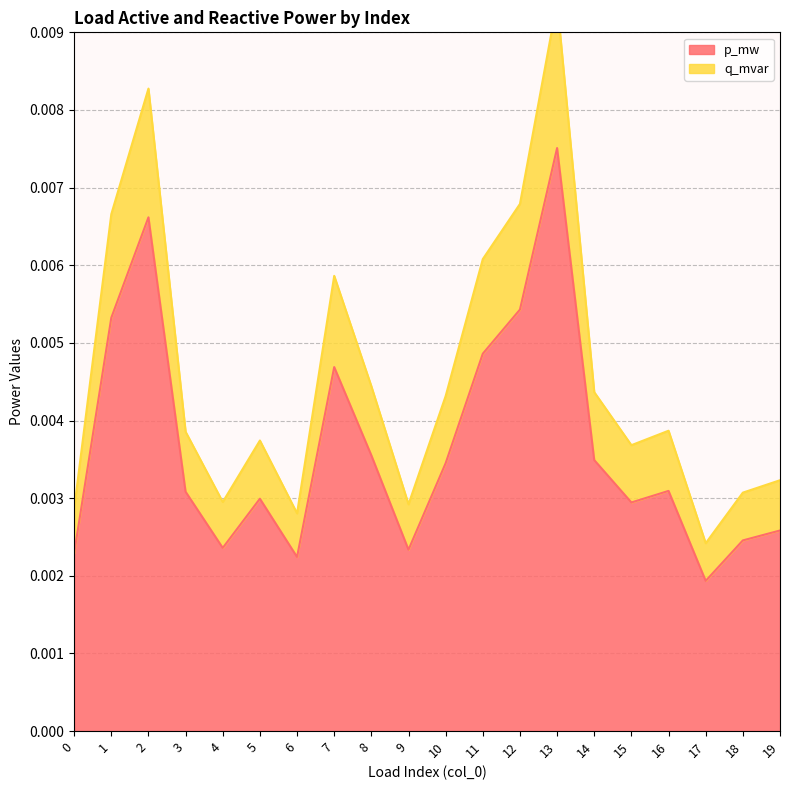

At which label is p_mw closest to 0?

17